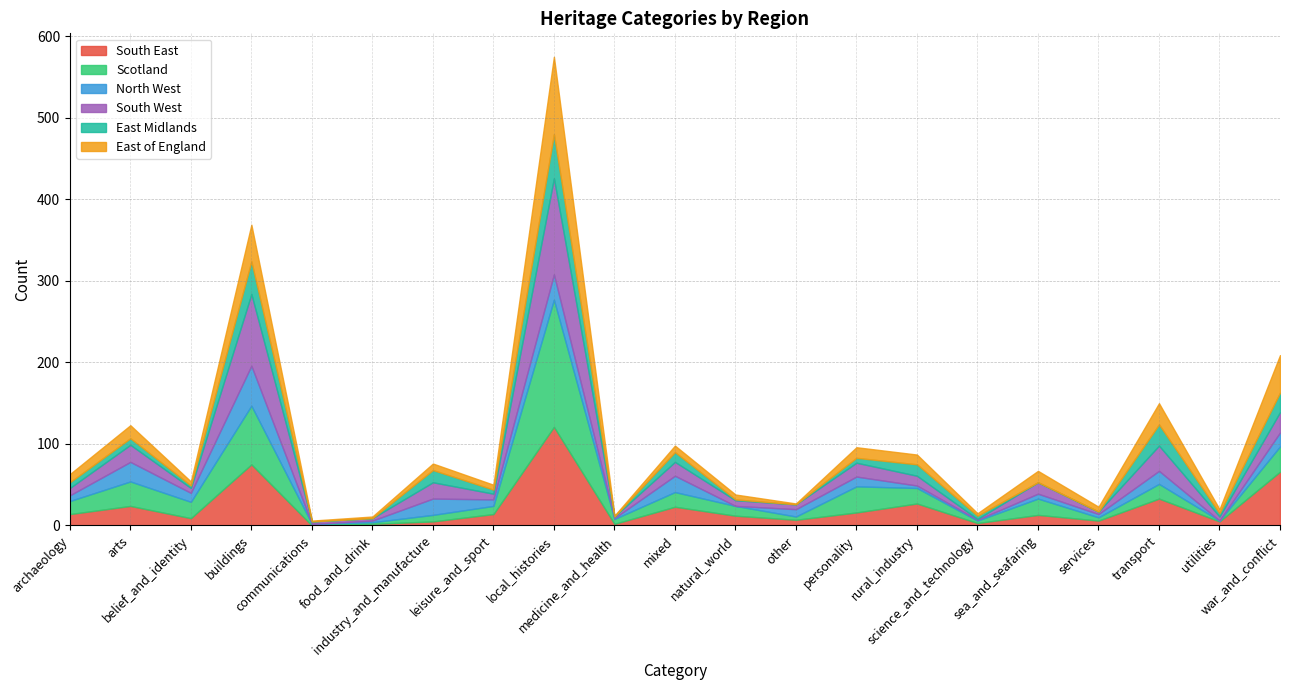

Which series ends up on top after the final intersection of Scotland and East Midlands?

Scotland